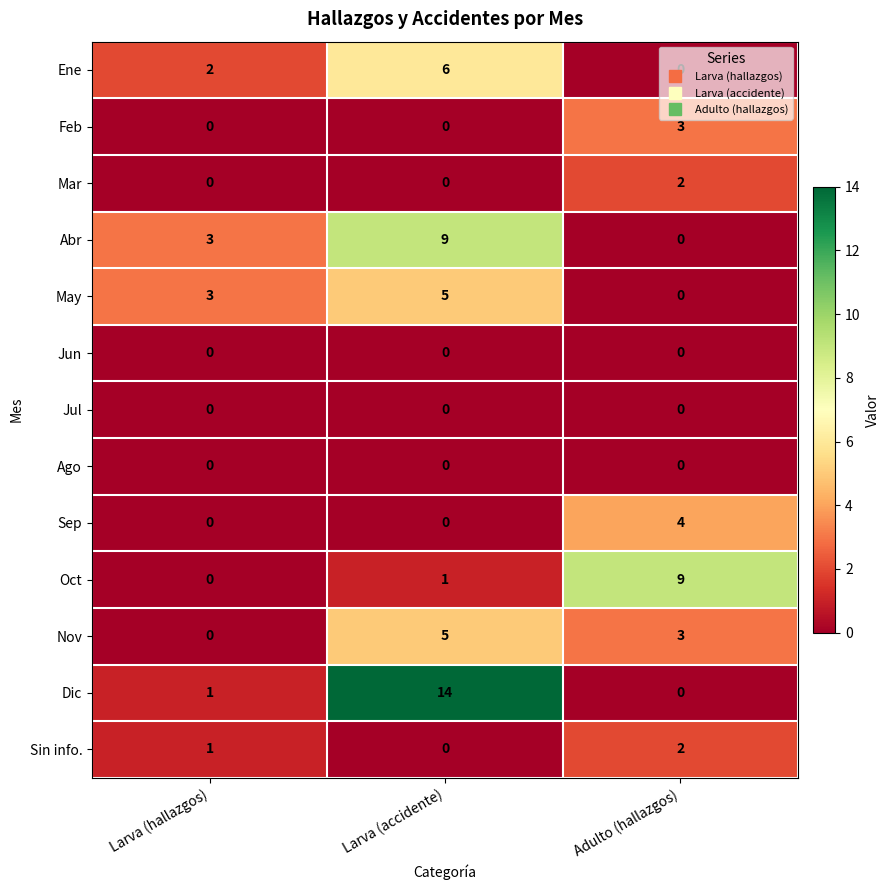

At which label does Abr reach its minimum?

Adulto (hallazgos)